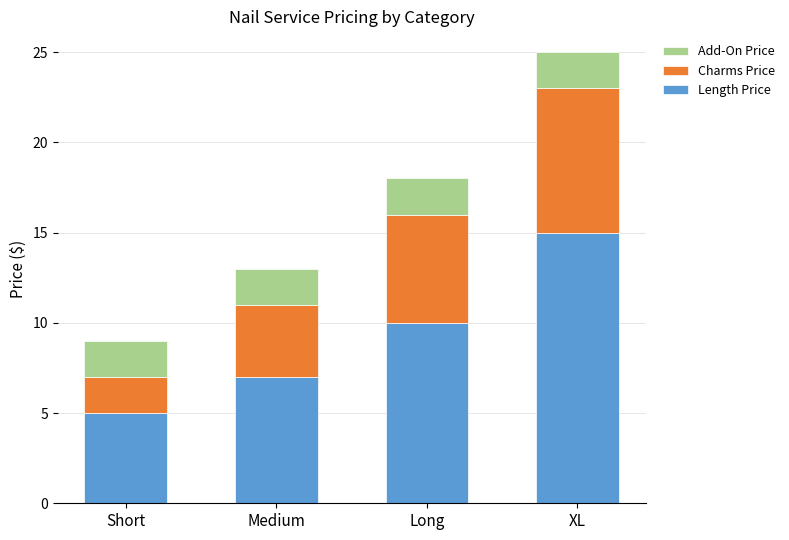

Which category has the lowest value in the Length Price series?

Short